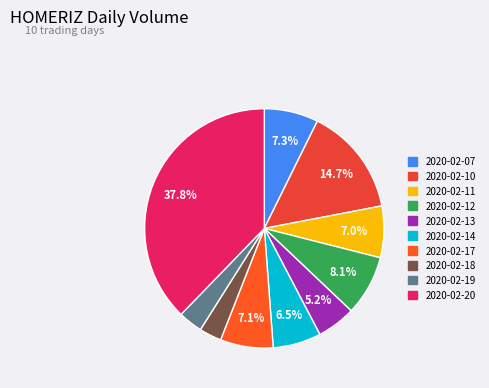

Count the number of slices in the pie.

10